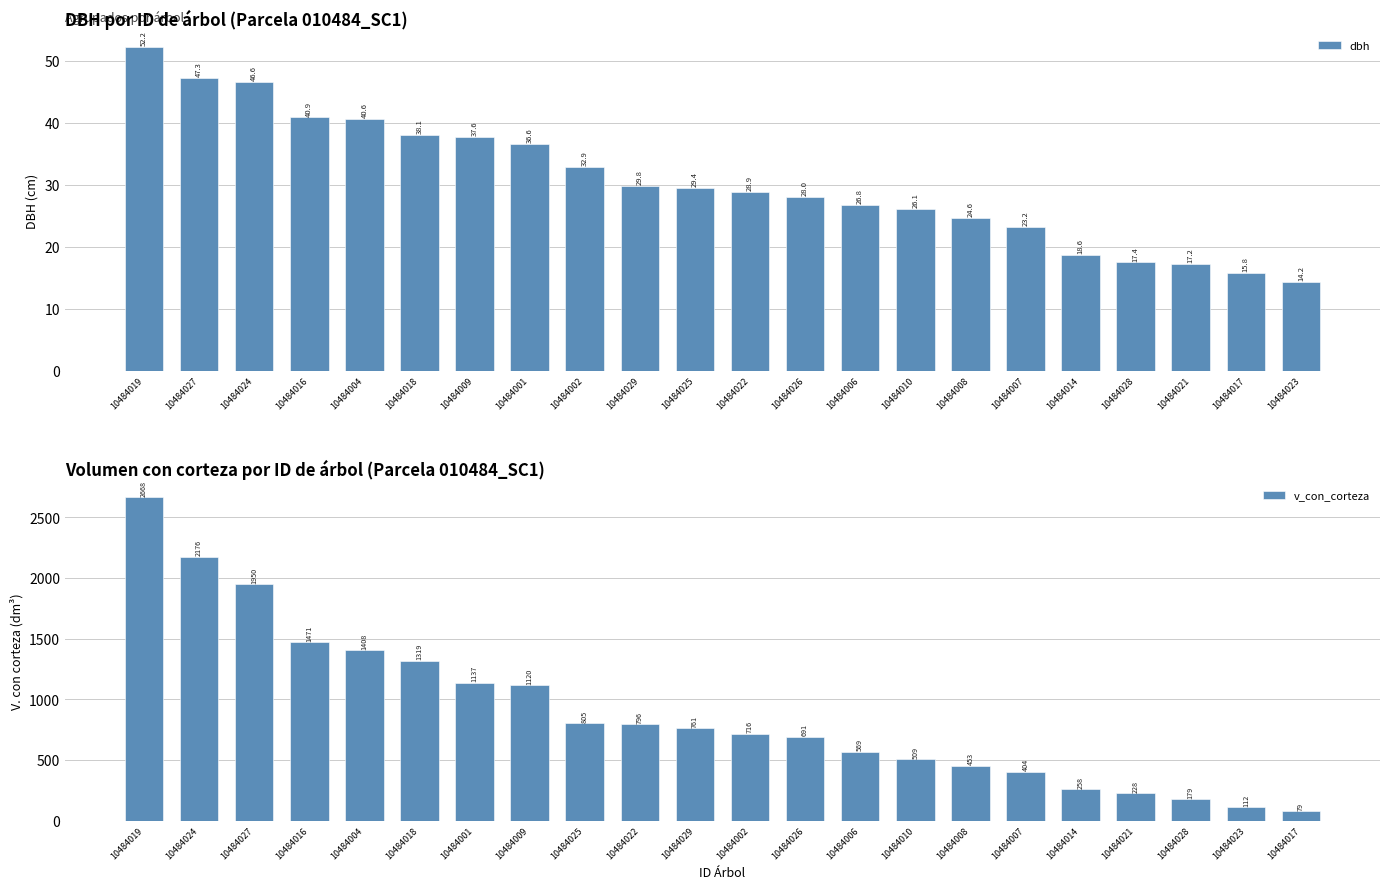

What is the difference between the maximum and minimum values in the dbh series?

38.0